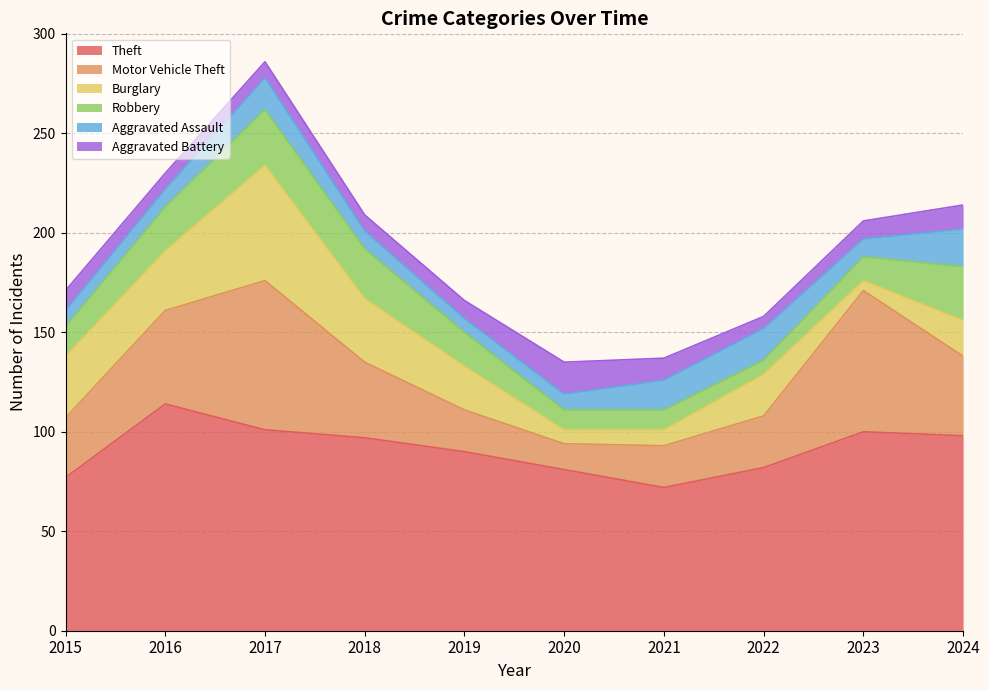

Between 2024 and 2023, which is larger?

2023